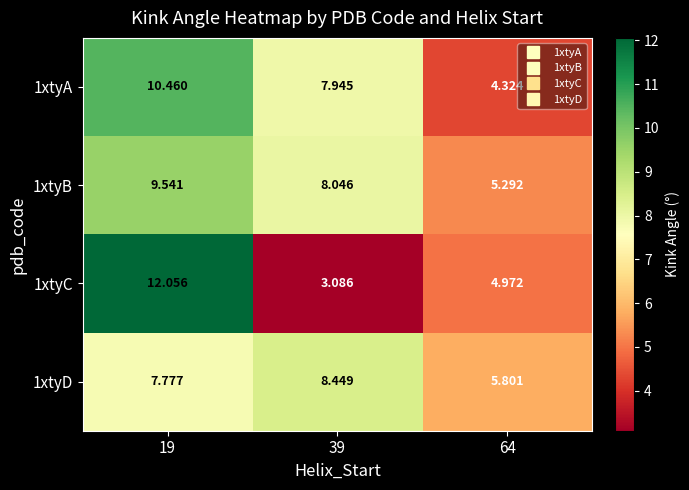

Which series has the largest total across all categories?

1xtyB